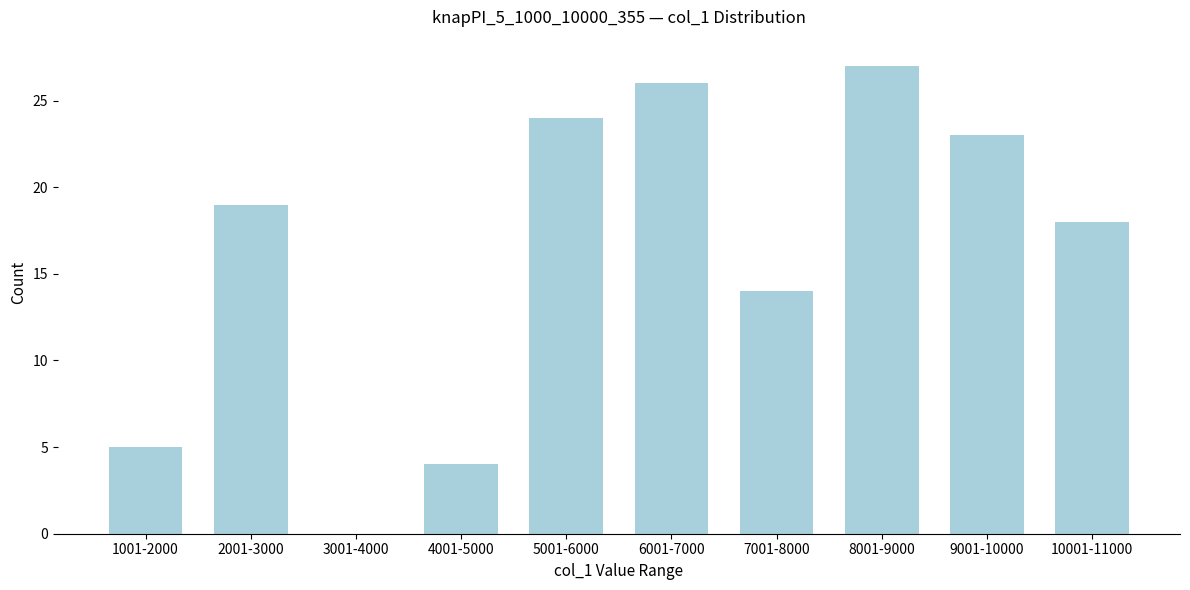

Reading right to left, list all the values displayed in this chart.

10001-11000=18	9001-10000=23	8001-9000=27	7001-8000=14	6001-7000=26	5001-6000=24	4001-5000=4	3001-4000=0	2001-3000=19	1001-2000=5